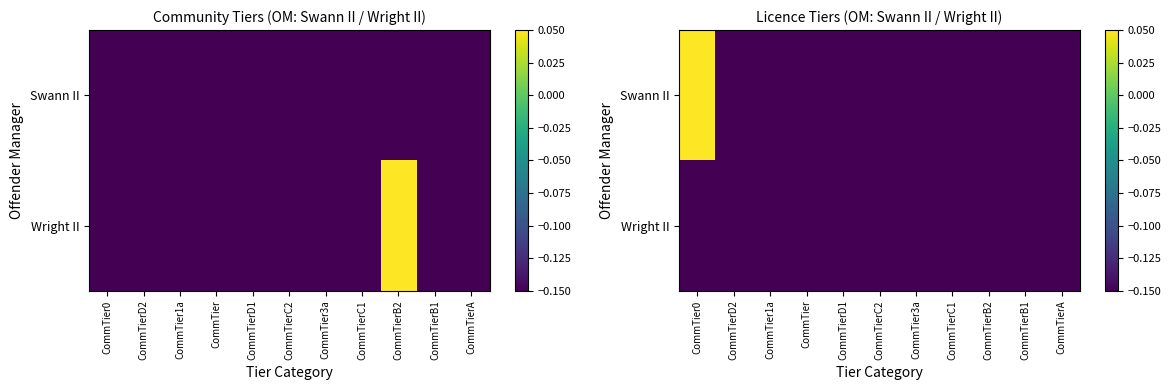

The Swann II series shows -0.0 at CommTier3a. True or false?

False